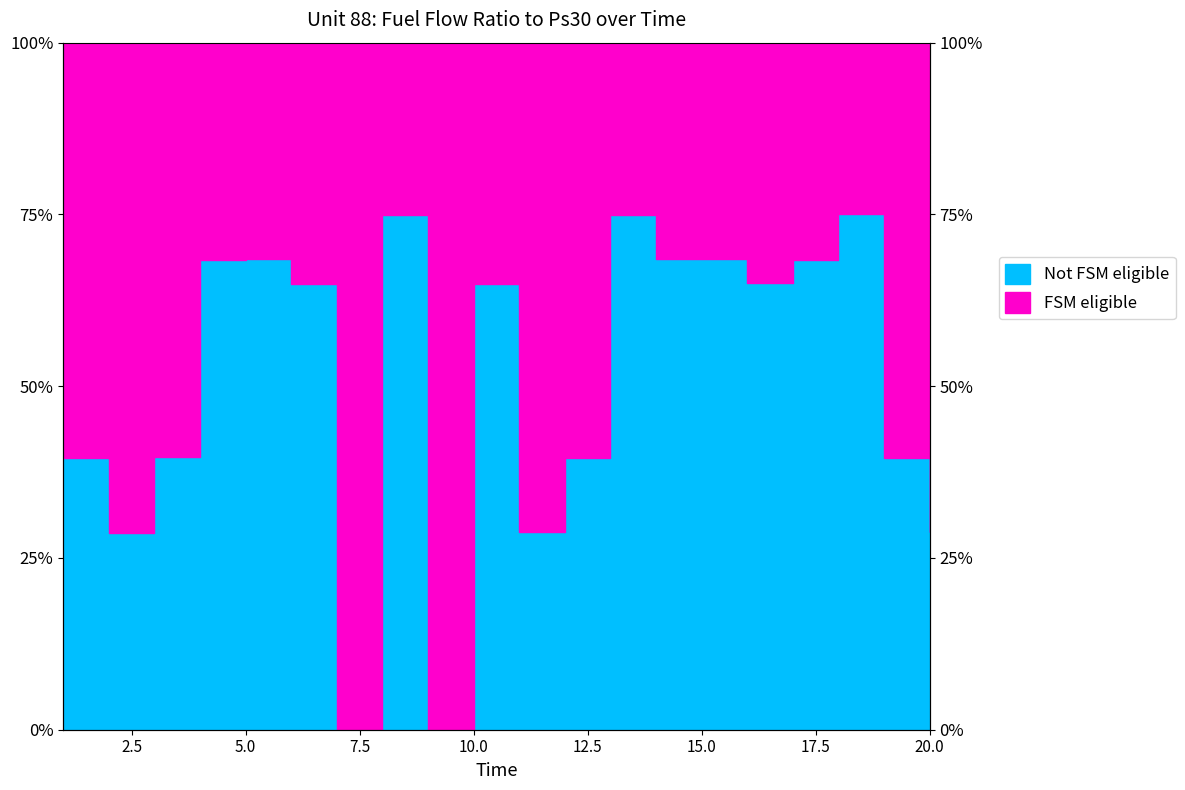

Where is the data nearest to the value 37?

1